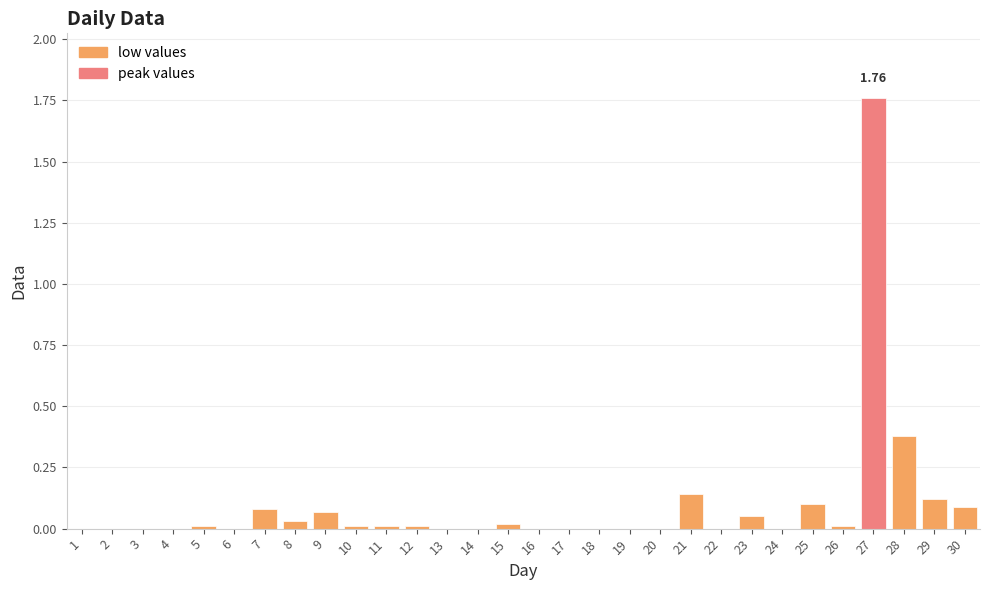

Are the bars horizontal?

No